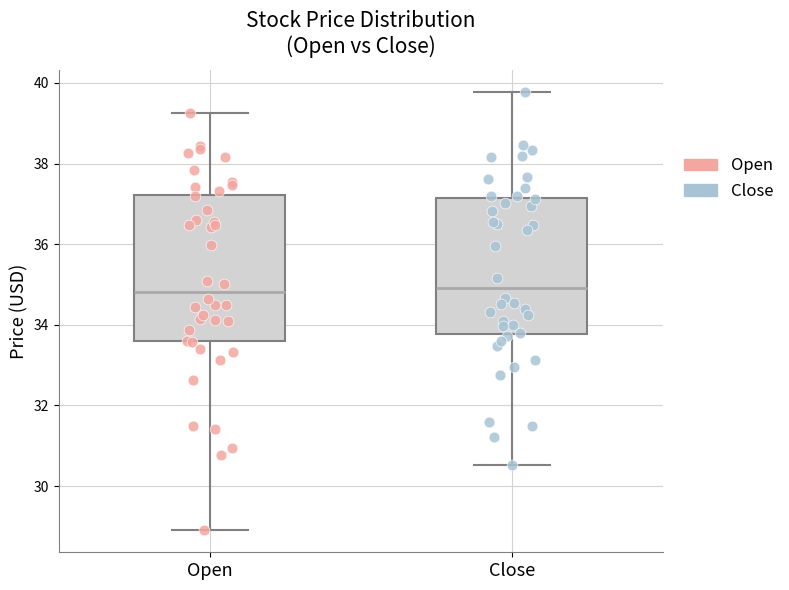

Reading left to right, transcribe this box plot: for each box, give where its median line is, the range the box spans, and where its two whiskers end, as read against the y-axis. The values are not printed on the chart, so give them approximately, as read against the axis.

Open: median 34.8, box 33.6 to 37.2, whiskers 28.8 to 39.2
Close: median 35.0, box 33.8 to 37.2, whiskers 30.6 to 39.8